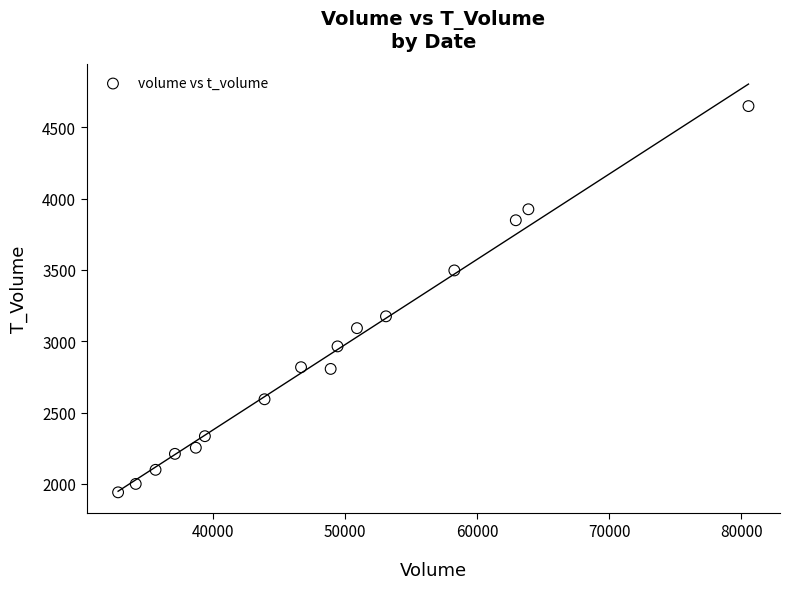

What Y value in the scatter plot is closest to 3295?

3175